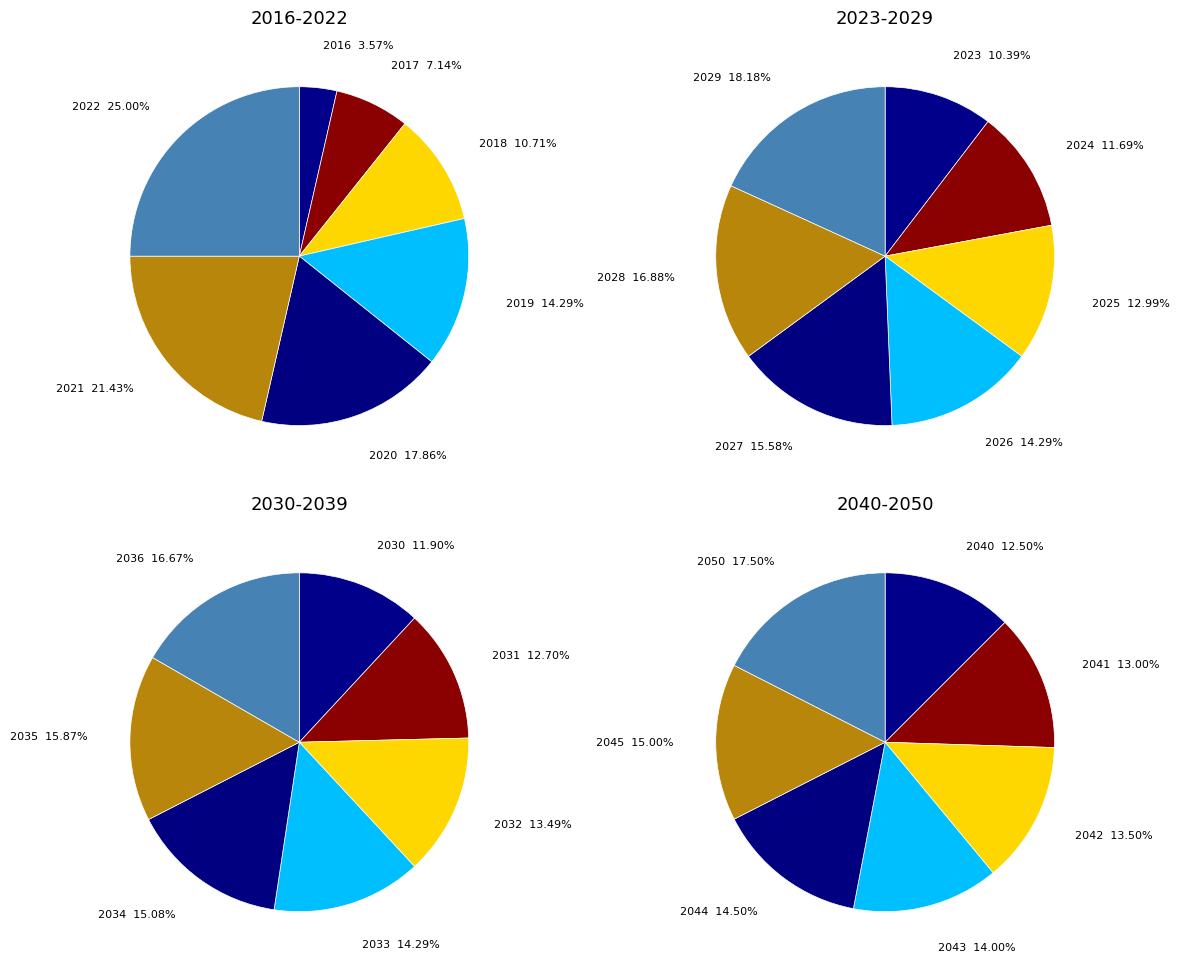

Is there a majority slice in this chart?

No